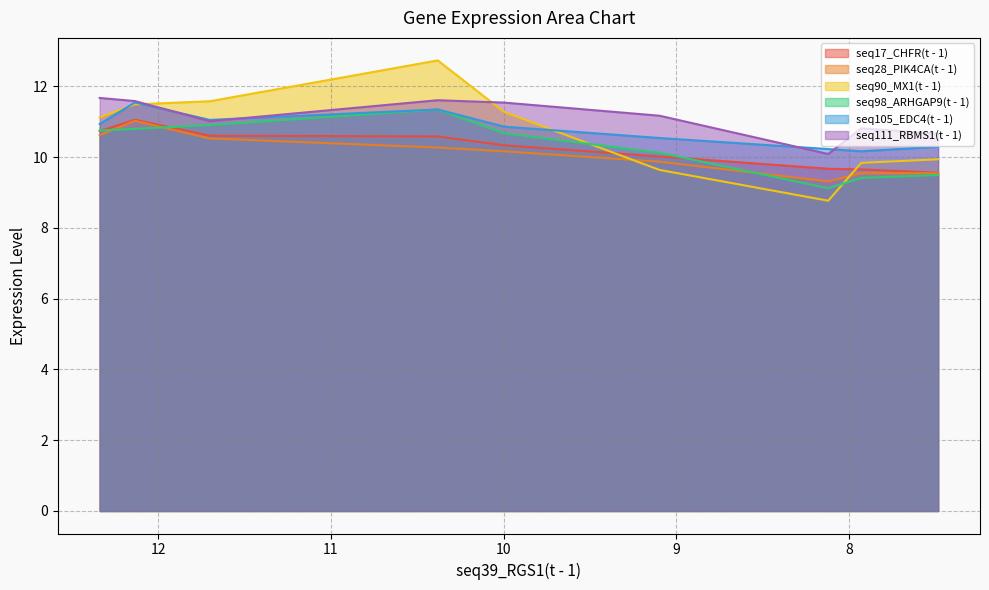

Rank the categories by seq105_EDC4(t - 1) value from highest to lowest.

12.135, 10.382, 11.702, 12.339, 9.998, 9.098, 7.485, 8.121, 7.93